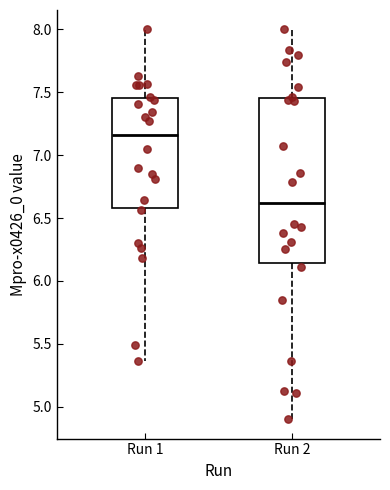

Comparing the boxes themselves (not the whiskers), which one is the tallest?

Run 2